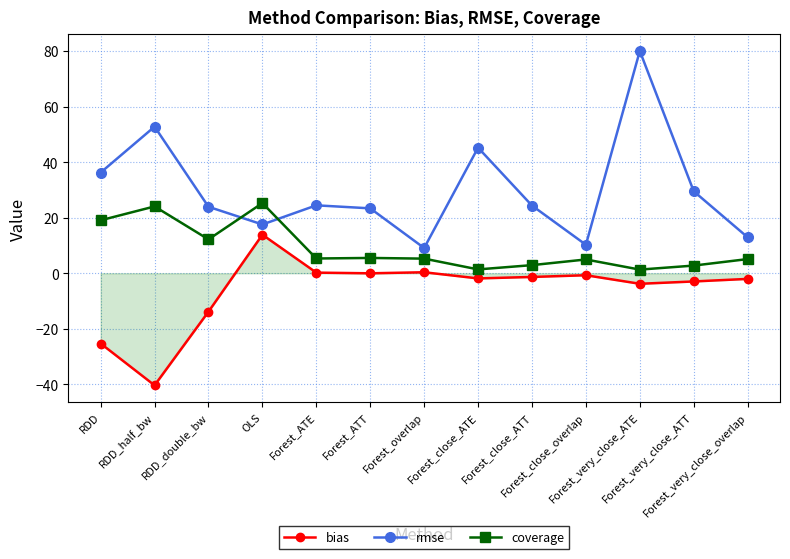

What is the smallest value displayed?

-40.4